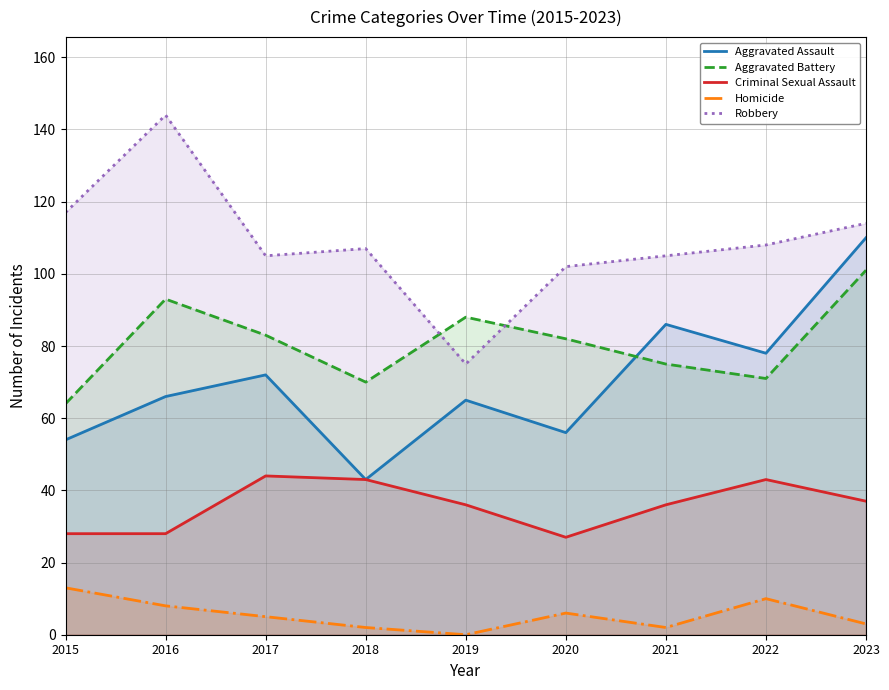

How many interior local peaks does the Criminal Sexual Assault series have?

2